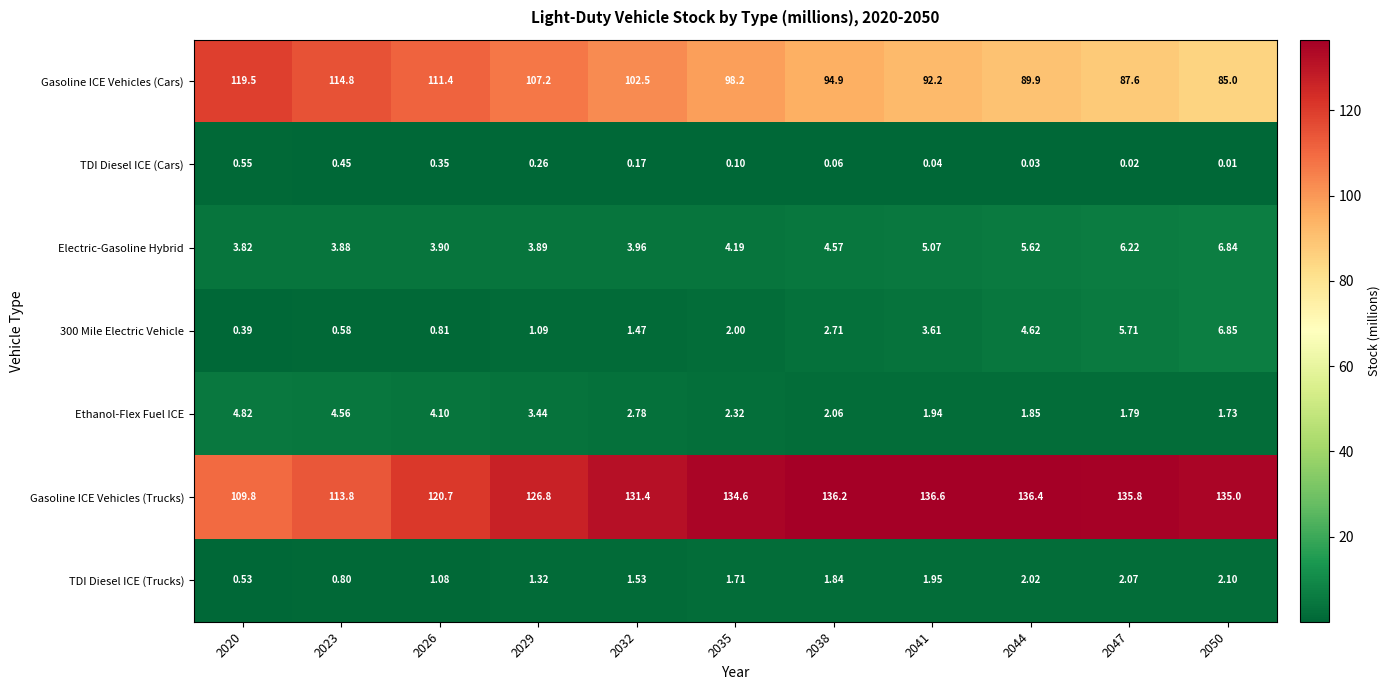

Between 2032 and 2044, which series saw the biggest shift?

Gasoline ICE Vehicles (Cars)